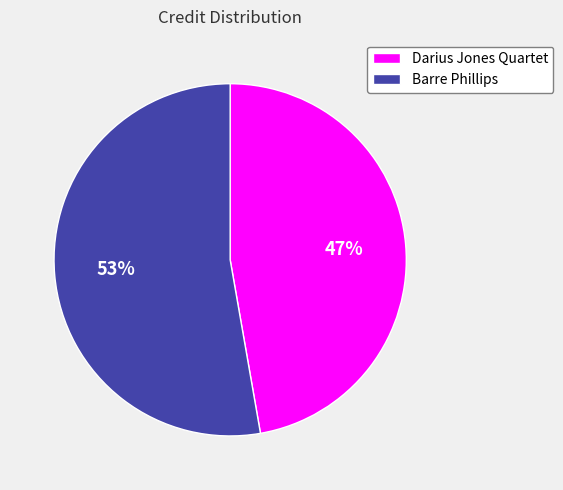

To the nearest percent, what is the combined percentage of Barre Phillips and Darius Jones Quartet?

100%